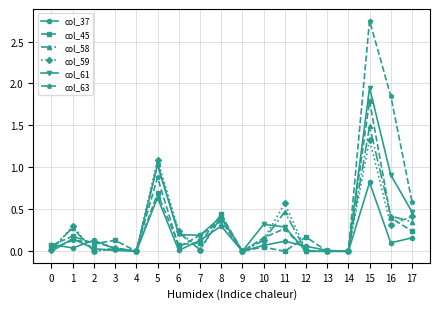

Count the number of data series in this chart.

6